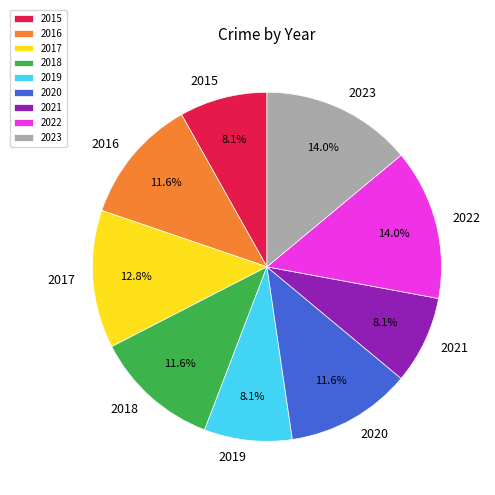

To the nearest percent, what portion does 2019 represent?

8%